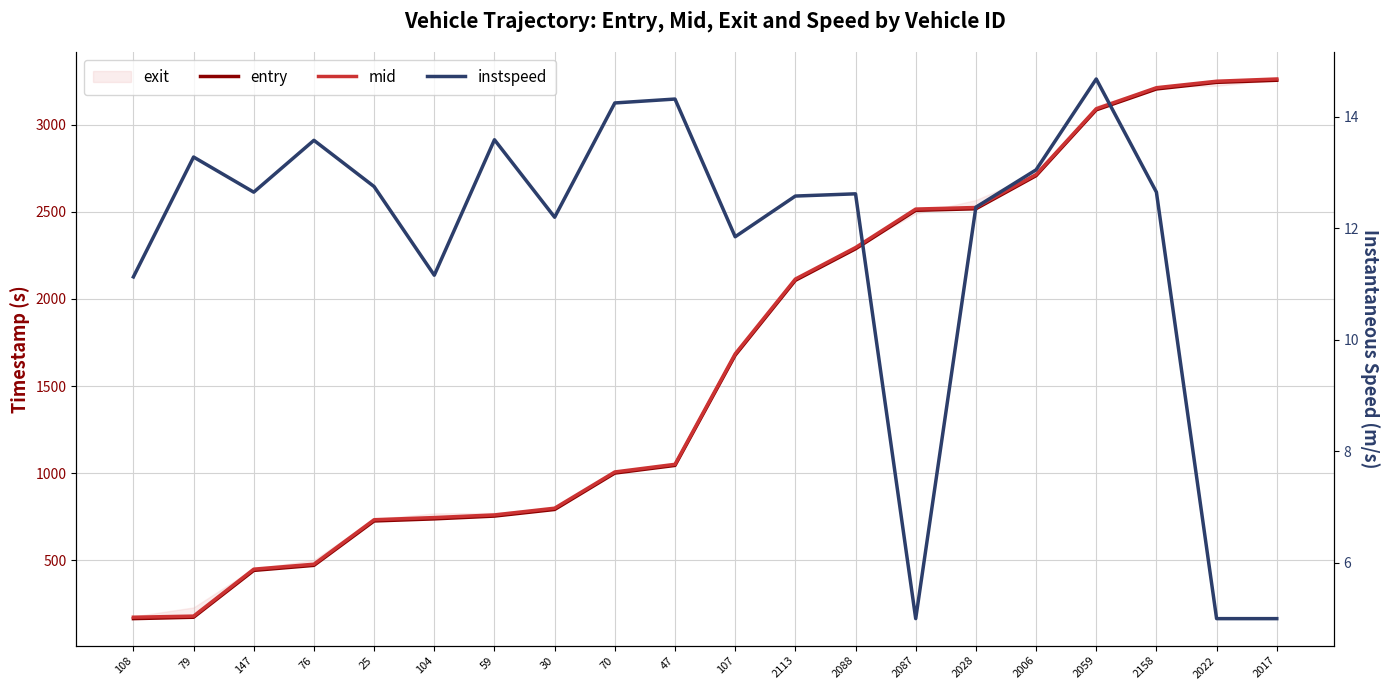

How many lines are shown in the chart?

3